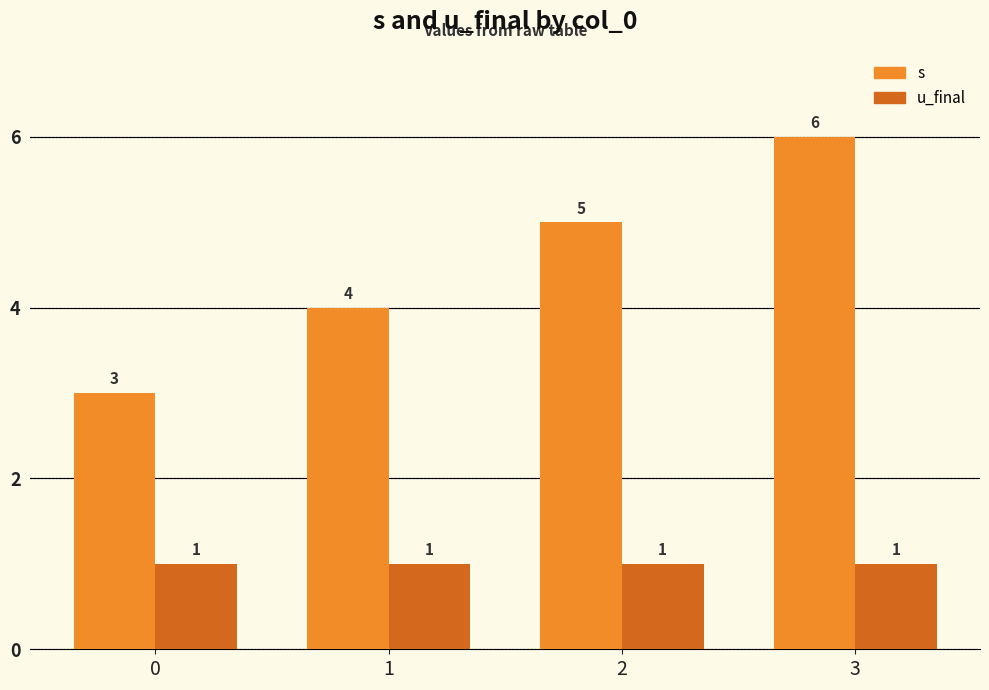

At which category does the chart reach its peak across all series?

3